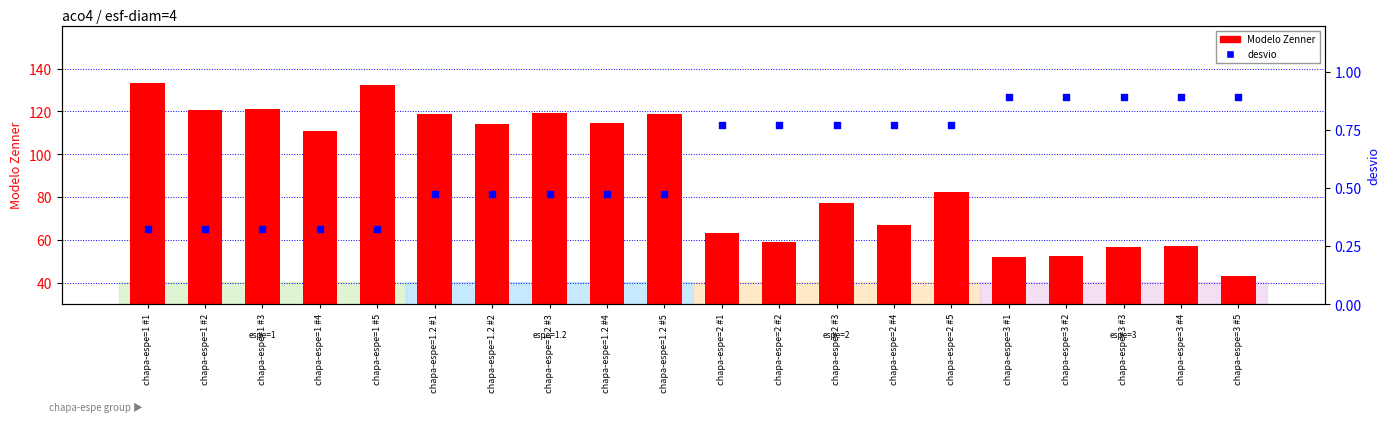

Which series reaches the maximum Y coordinate?

Modelo Zenner